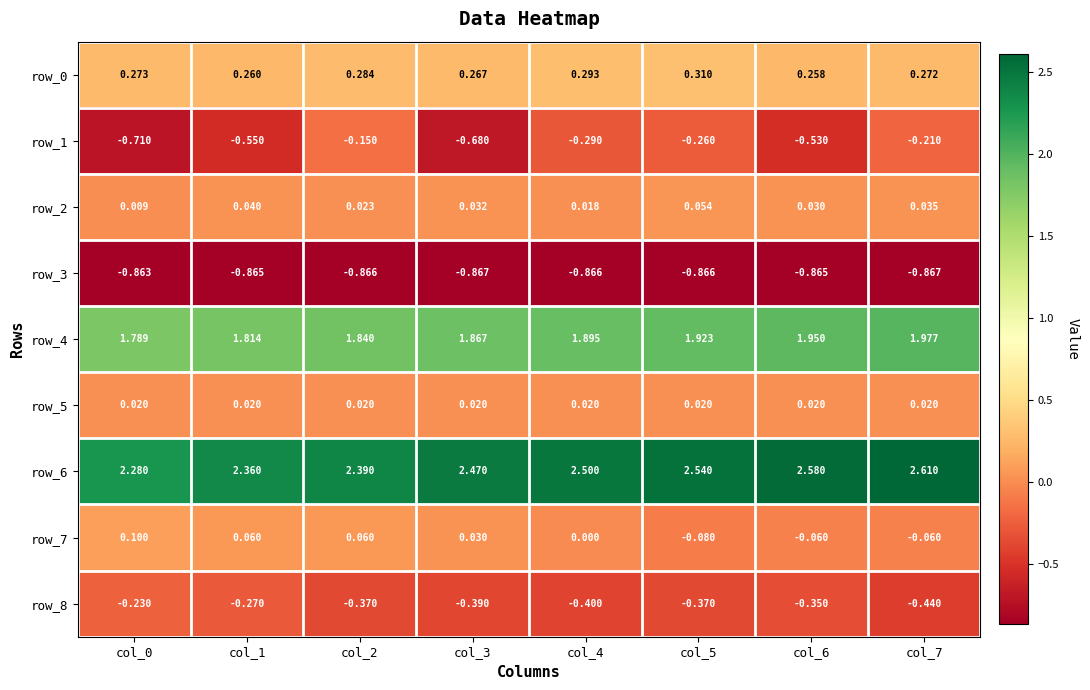

What is the approximate value of row_0 at col_7?

0.3